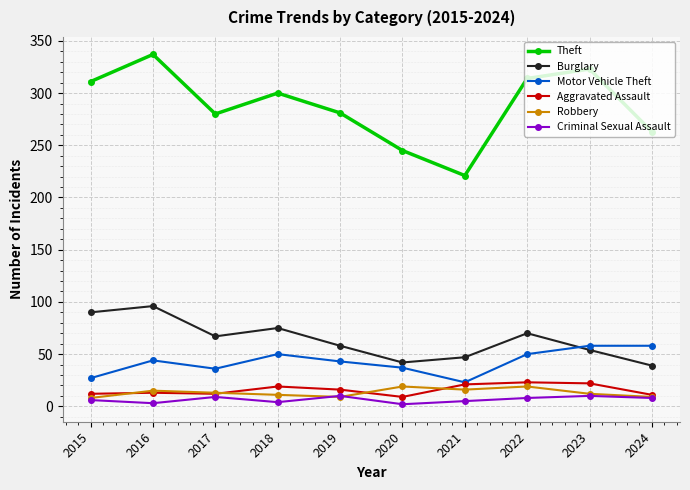

The Robbery series shows 9 at 2019. True or false?

True